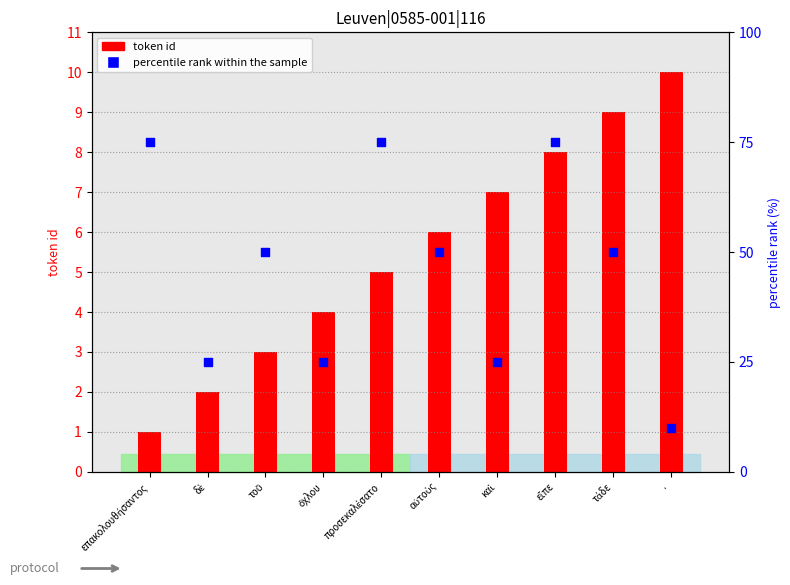

At how many categories does at least one series exceed 74?

3